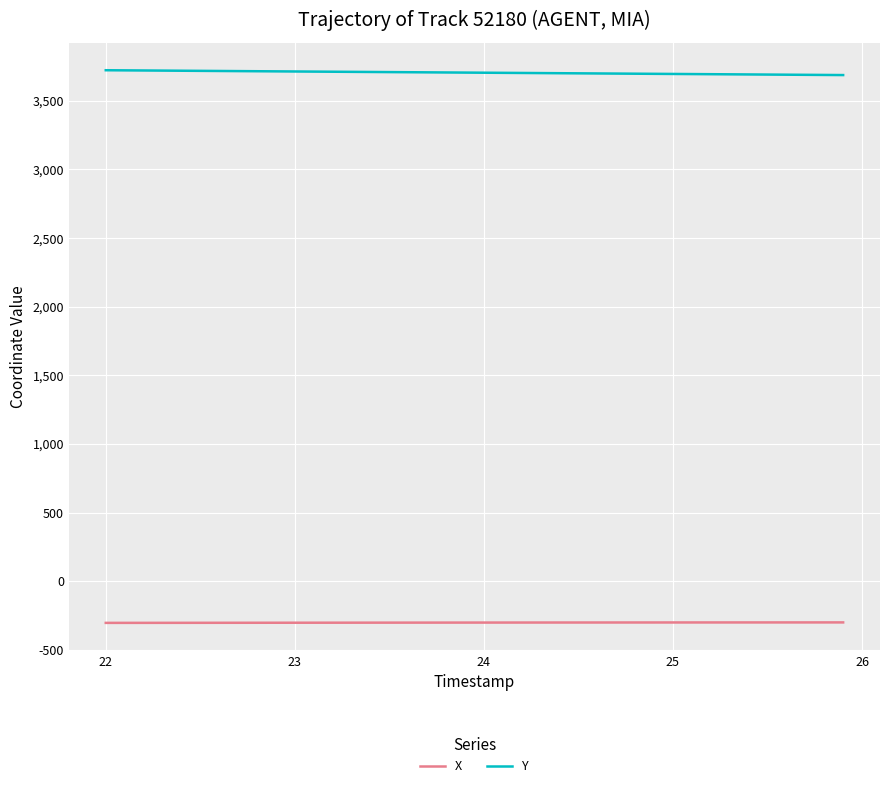

True or false: X and Y cross at least once.

False